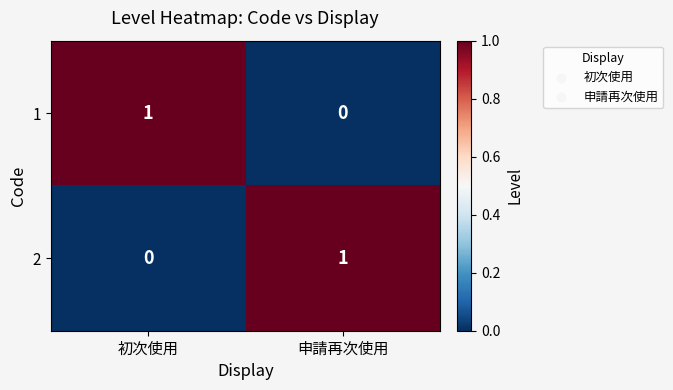

The 2 series shows 0 at 初次使用. True or false?

True